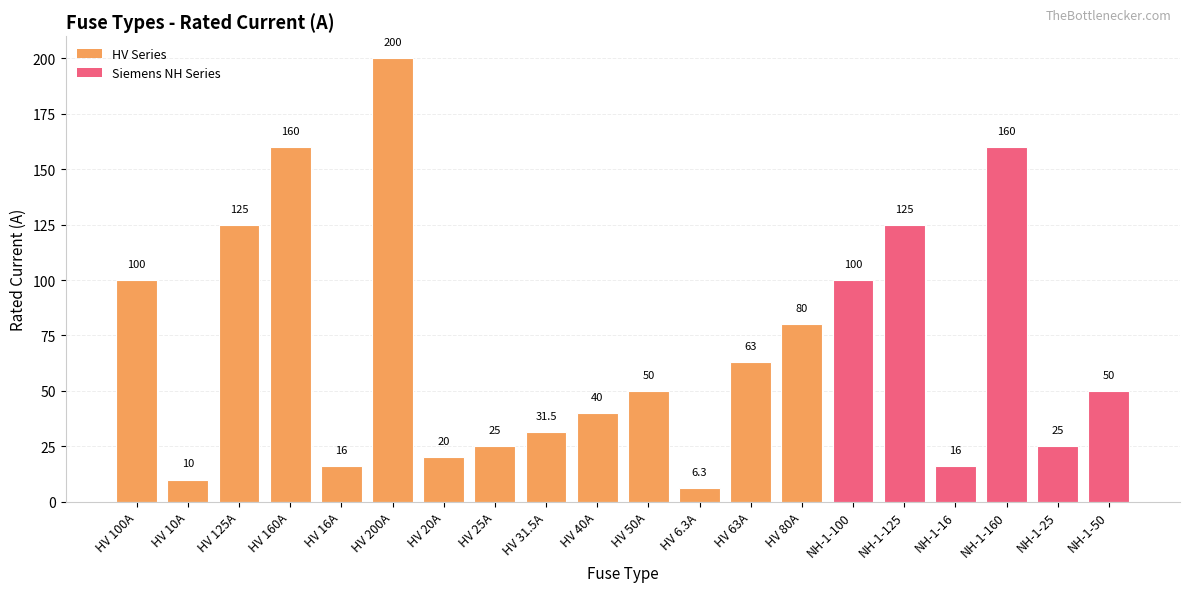

At which category does the chart reach its minimum across all series?

HV 6.3A